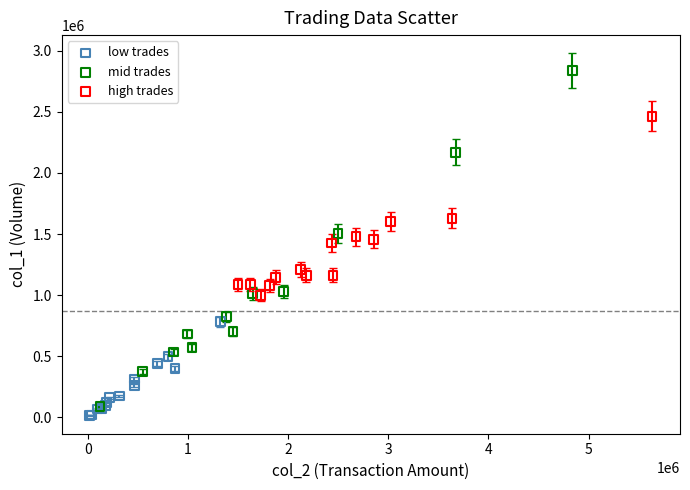

Which series has the largest Y range (max minus min)?

mid trades